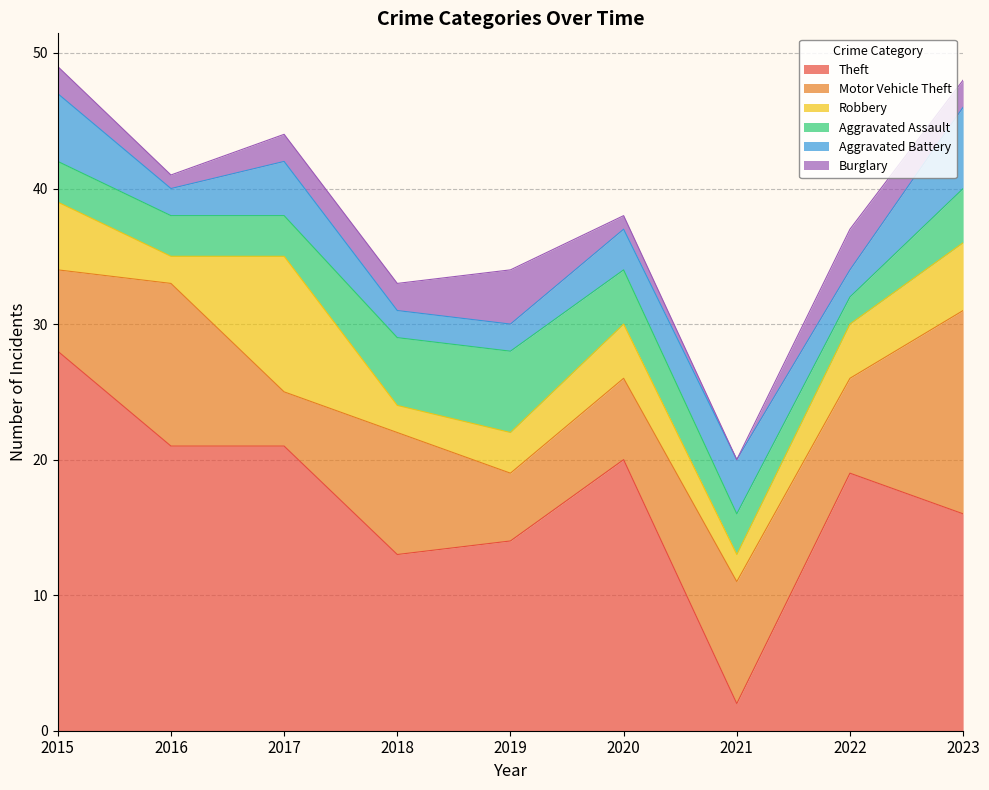

What is the value of the Aggravated Assault point at the 8th from the left?

2